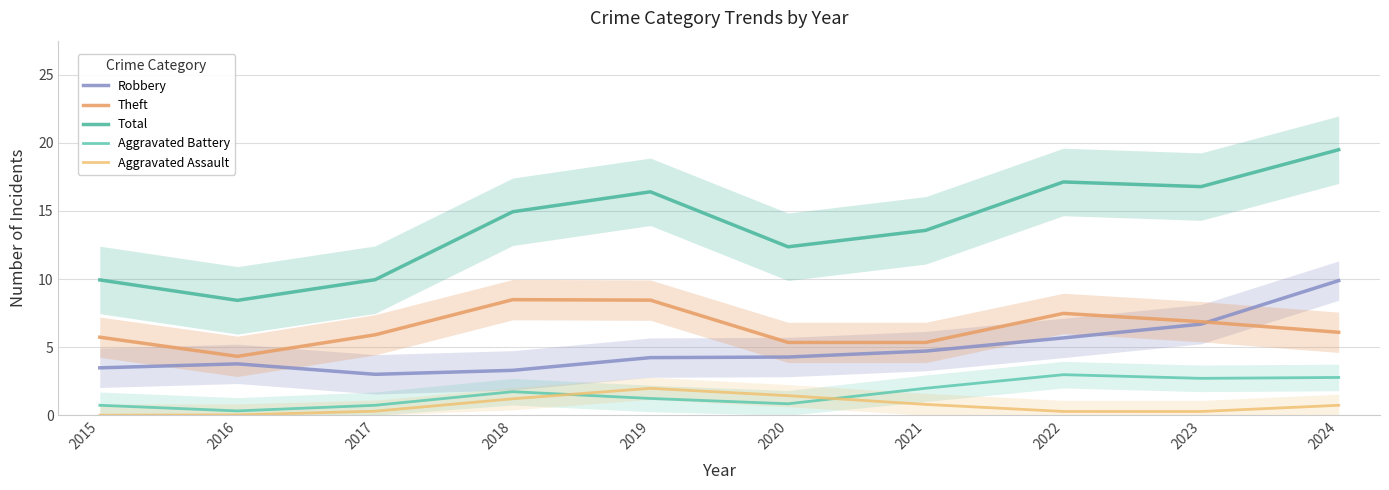

What value does the Aggravated Battery series have at 2019?

1.2